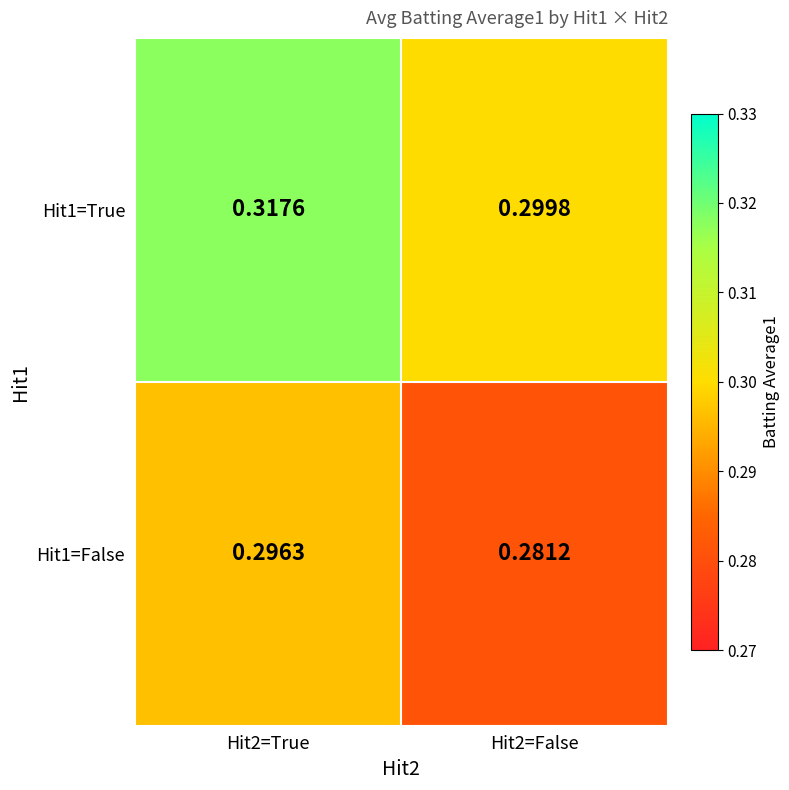

At how many categories does at least one series exceed 0?

2